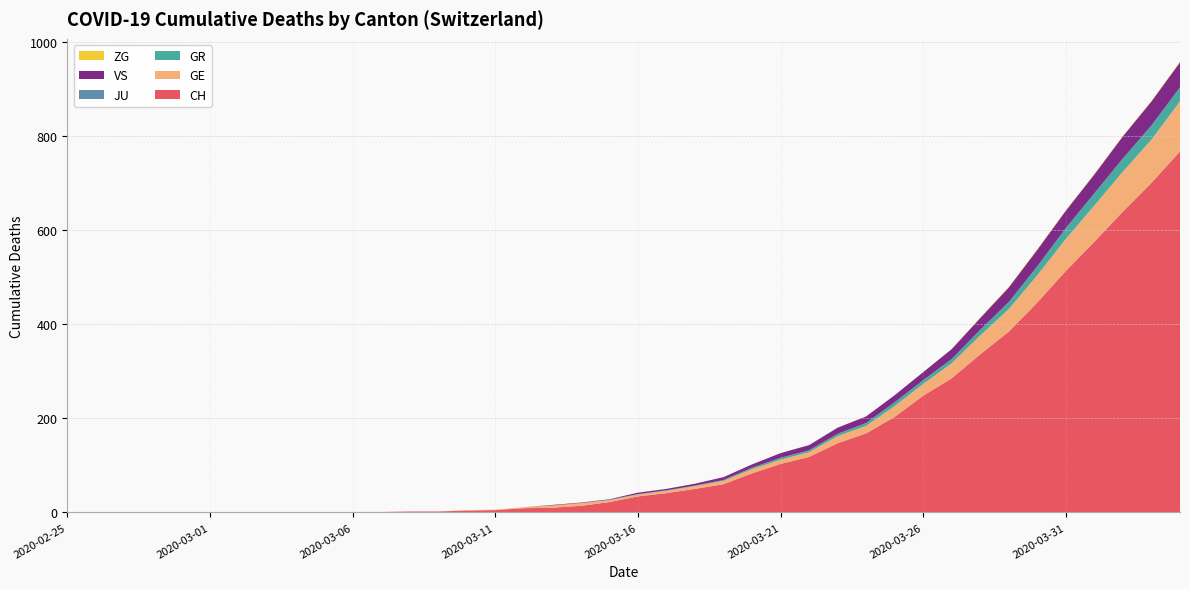

Reading left to right, what are all the values shown in this chart?

CH: 0	0	0	0	0	0	0	0	0	0	1	1	2	2	4	5	9	10	14	22	34	41	50	60	83	103	118	147	168	203	248	285	336	384	446	513	575	639	700	767
GE: 0	0	0	0	0	0	0	0	0	0	0	0	0	0	1	1	2	5	6	4	4	5	6	7	9	9	10	15	16	23	25	32	40	48	58	68	77	85	92	106
GR: 0	0	0	0	0	0	0	0	0	0	0	0	0	0	0	0	0	0	0	1	1	1	1	2	3	4	4	5	6	8	8	9	12	15	19	23	26	28	30	30
JU: 0	0	0	0	0	0	0	0	0	0	0	0	0	0	0	0	0	0	0	0	0	0	0	0	0	0	0	0	0	0	0	0	0	0	0	0	0	0	0	0
VS: 0	0	0	0	0	0	0	0	0	0	0	0	0	0	0	0	0	1	1	1	3	3	4	6	7	10	11	13	14	15	17	21	25	31	35	37	40	47	51	53
ZG: 0	0	0	0	0	0	0	0	0	0	0	0	0	0	0	0	0	0	0	0	0	0	0	0	0	0	0	0	0	0	0	0	1	1	1	1	1	1	1	2